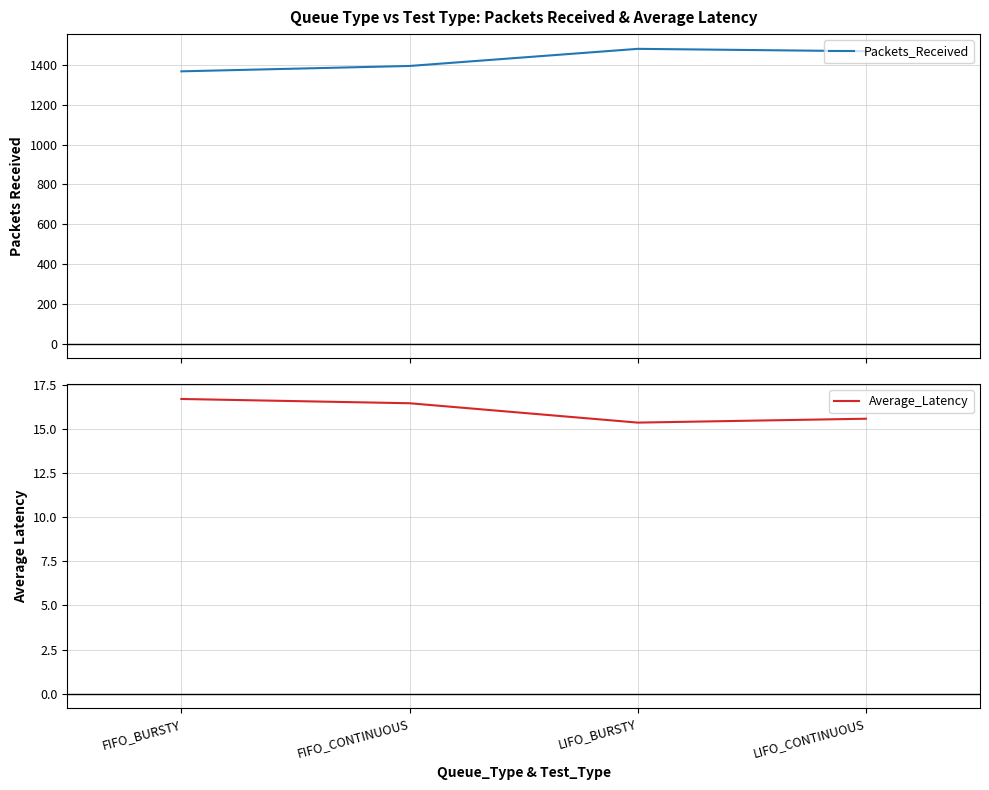

Where is the first local maximum for Packets_Received?

LIFO_BURSTY